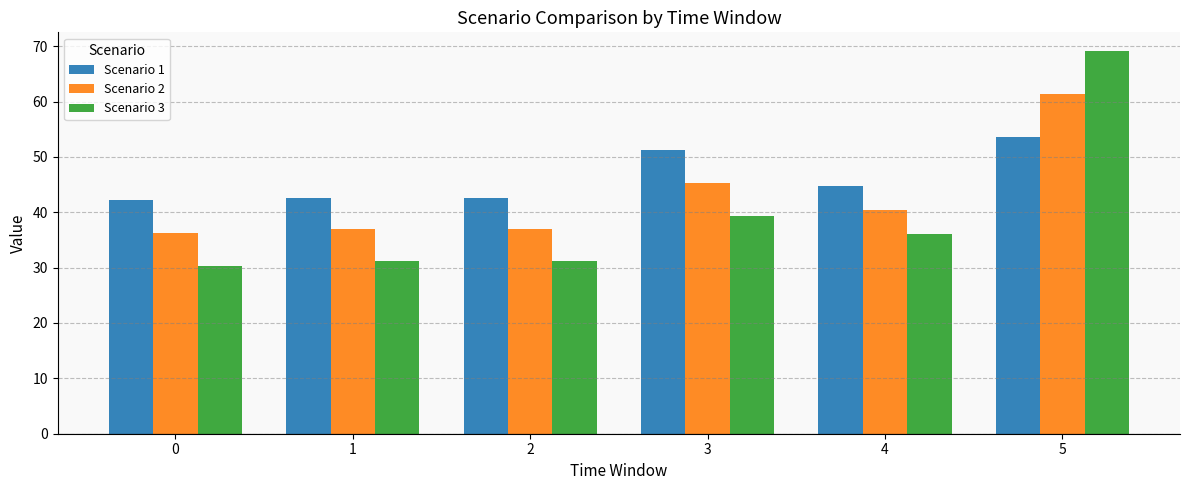

What is the difference between the maximum and minimum values in the Scenario 2 series?

25.1